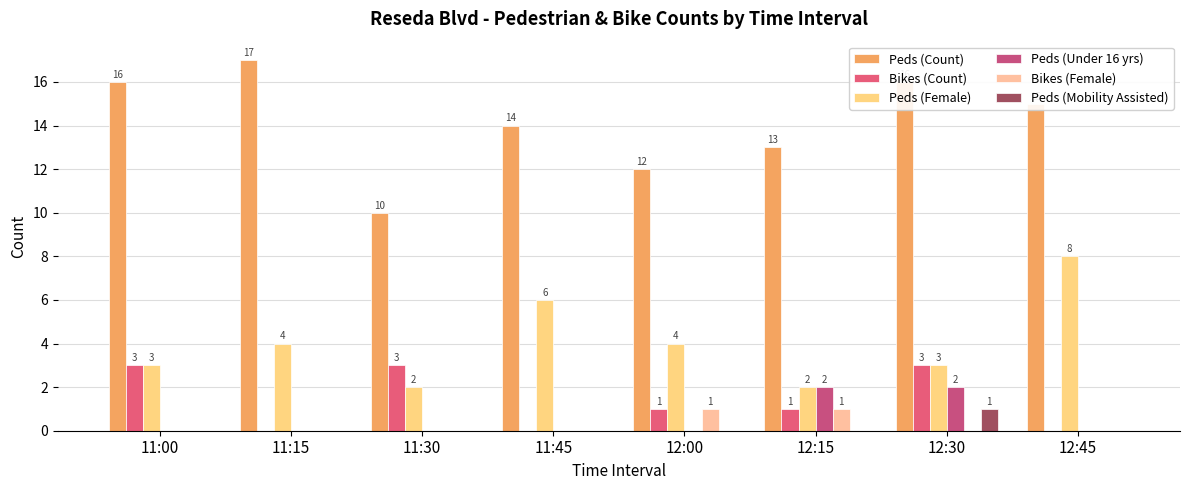

What is the maximum value for Peds (Mobility Assisted)?

1